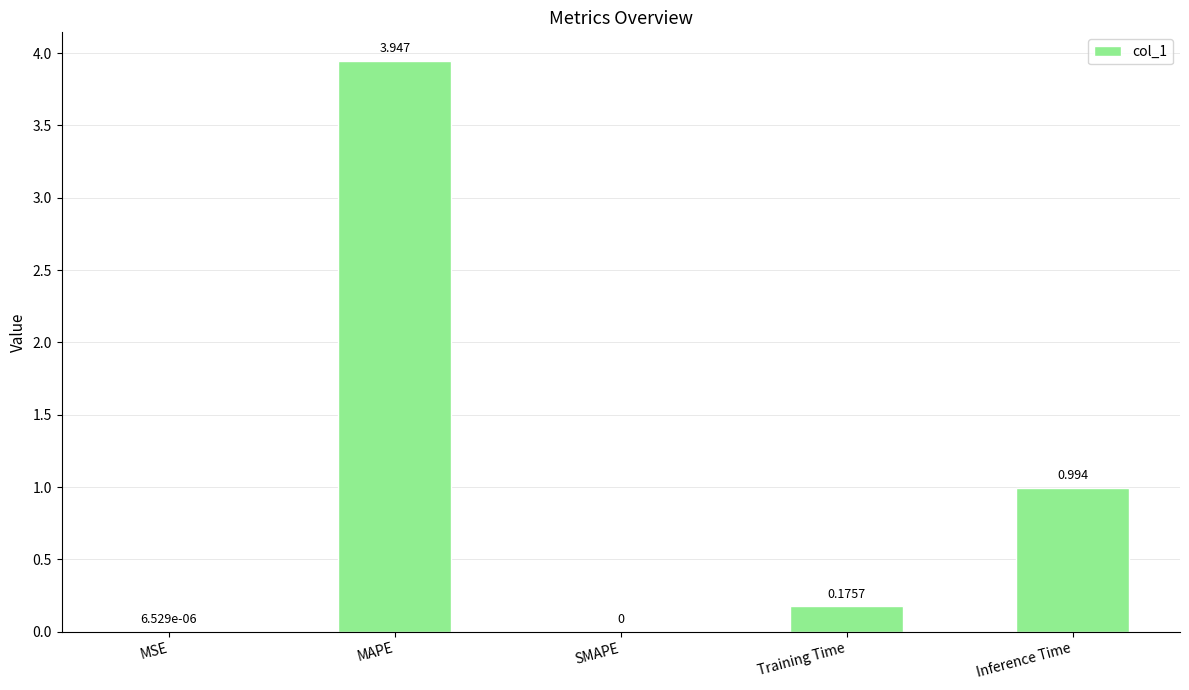

The value at Inference Time is 0.3. True or false?

False